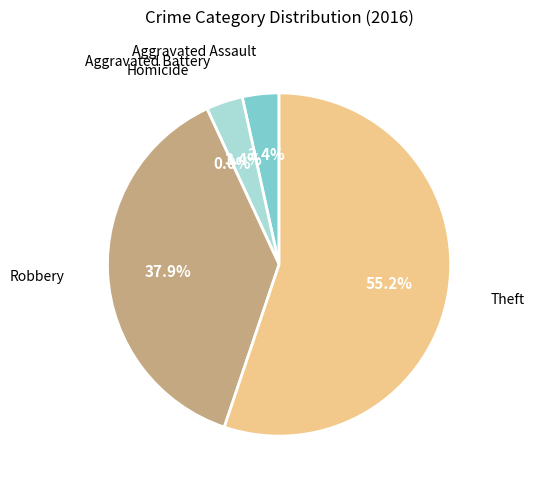

Is the sum of Aggravated Assault and Robbery greater than half?

No